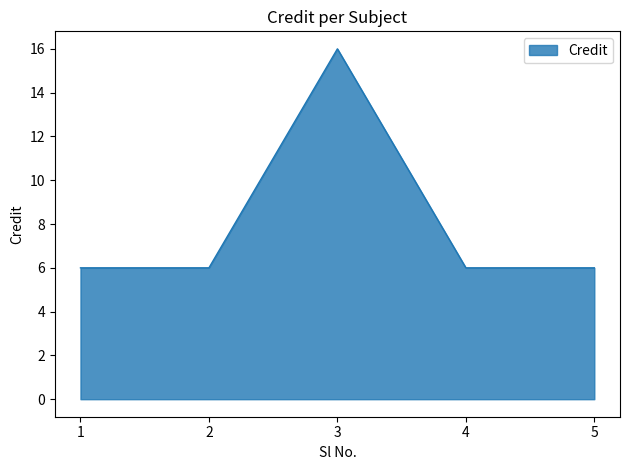

How many interior local peaks (higher than both neighbors) does the data have?

1